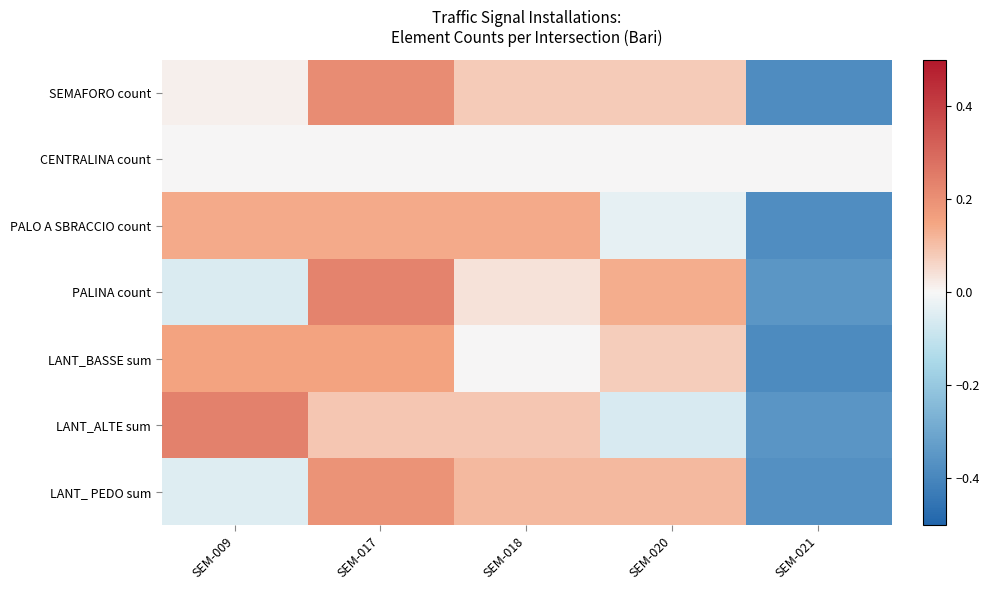

What is the minimum value shown in the chart?

-0.4